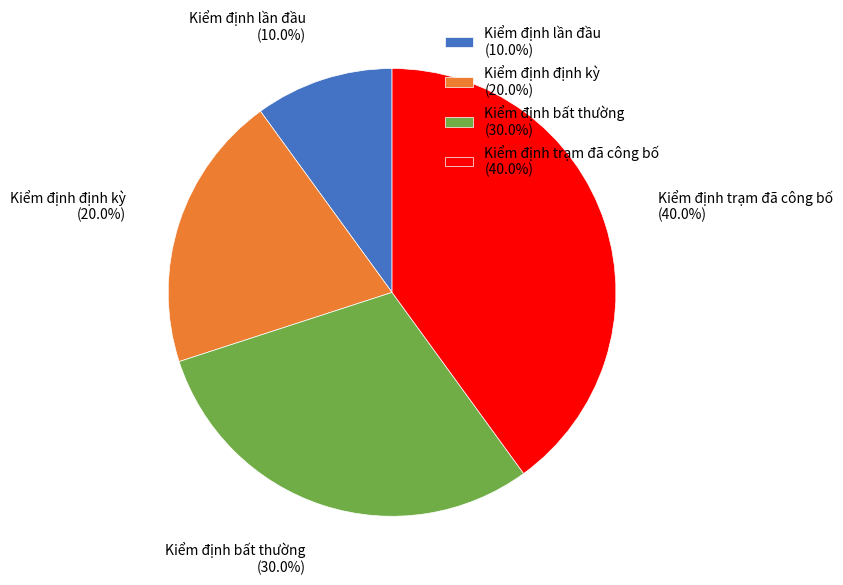

The Kiểm định lần đầu slice represents 23% of the pie. True or false?

False